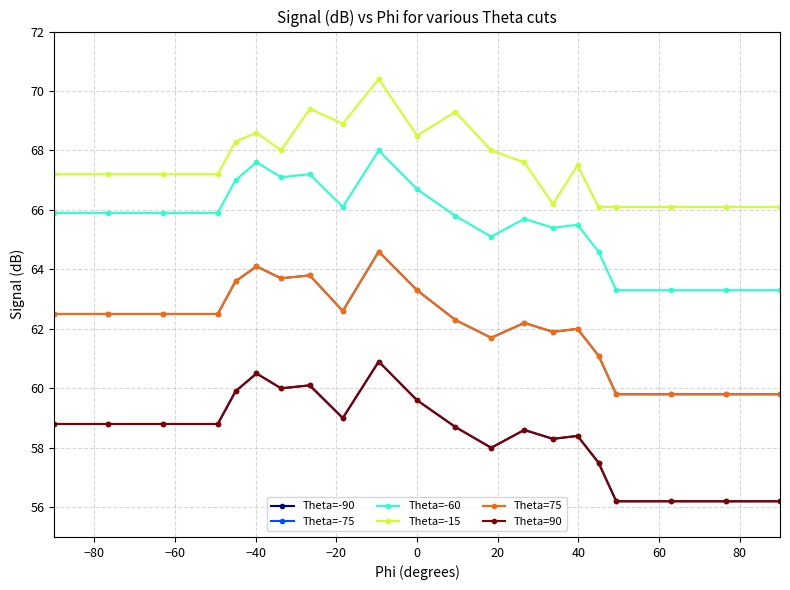

What is the lowest value of the Theta=75 series?

59.8